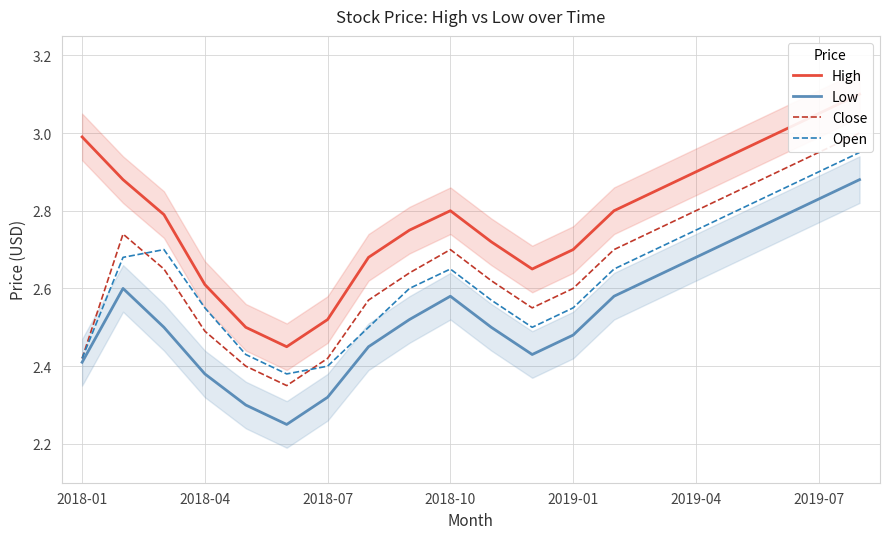

The value of Open at 2019-04 is 1.4. True or false?

False